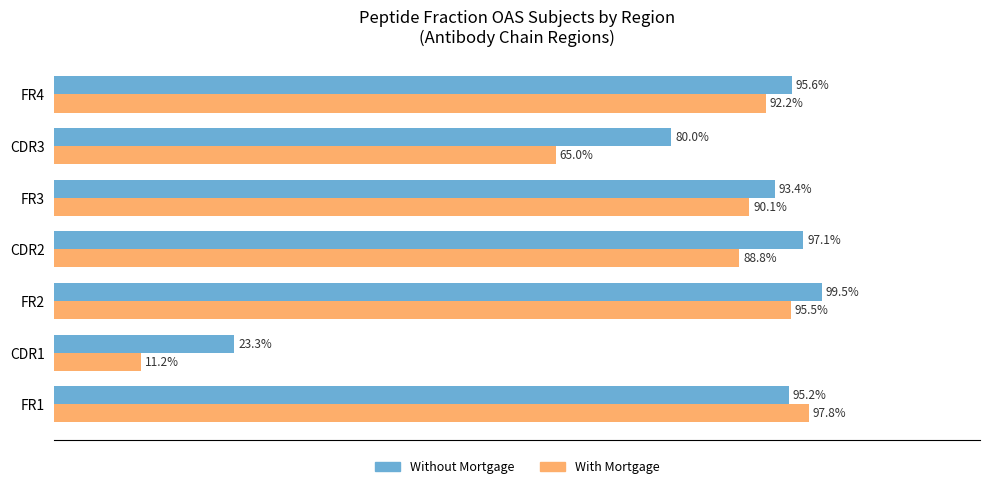

Where is With Mortgage nearest to the value 54?

CDR3